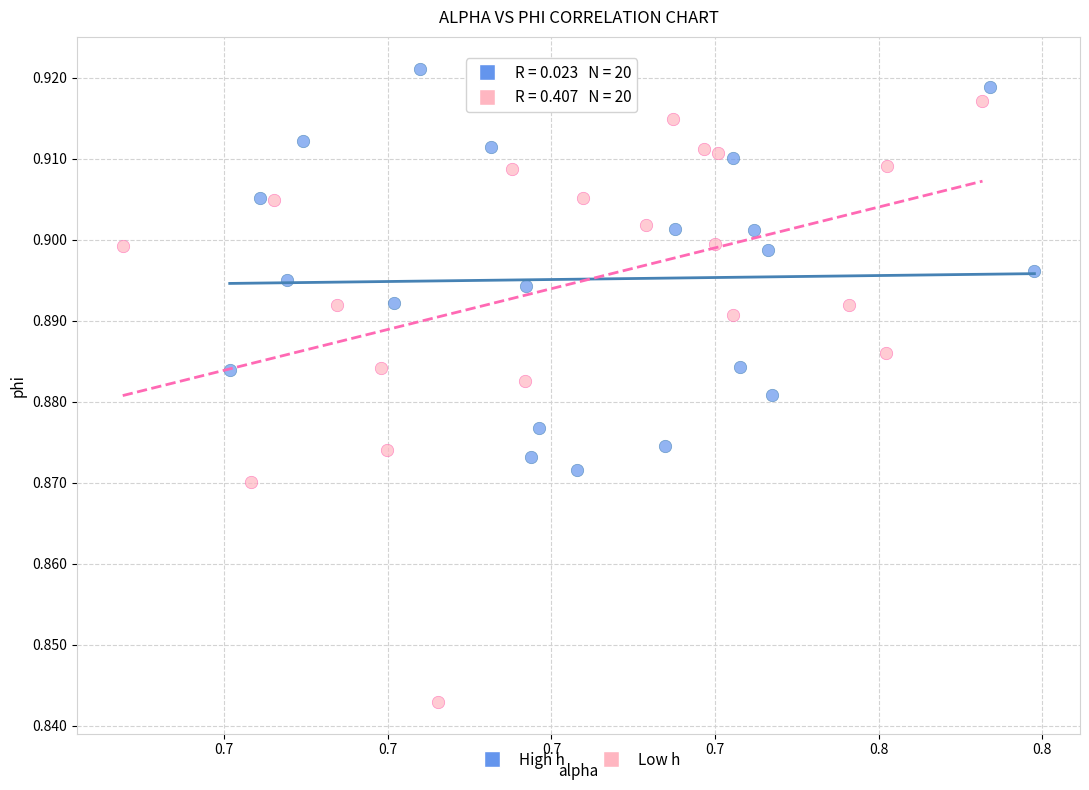

Which series reaches the maximum Y coordinate?

High h